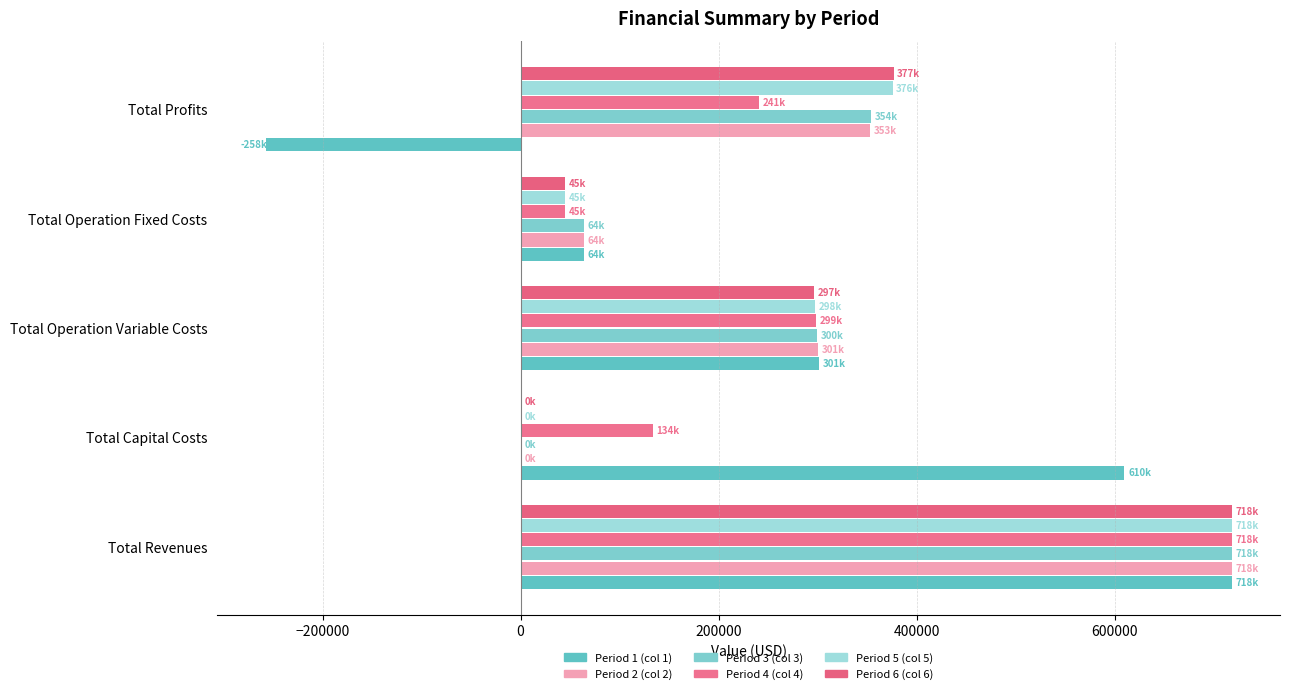

How many distinct data groups are displayed?

6